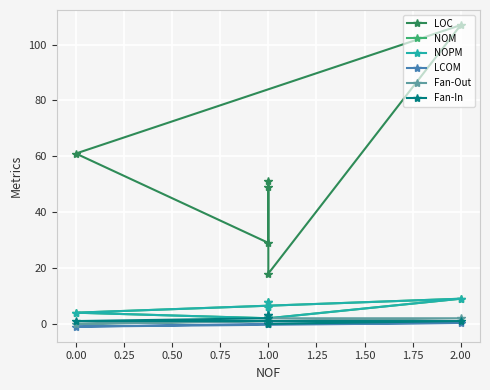

True or false: Fan-In and NOPM cross at least once.

False